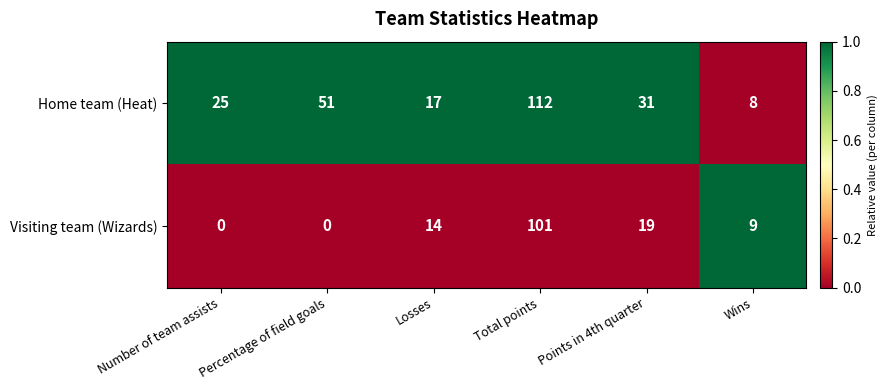

Rank the series at Wins from highest to lowest value.

Visiting team (Wizards), Home team (Heat)